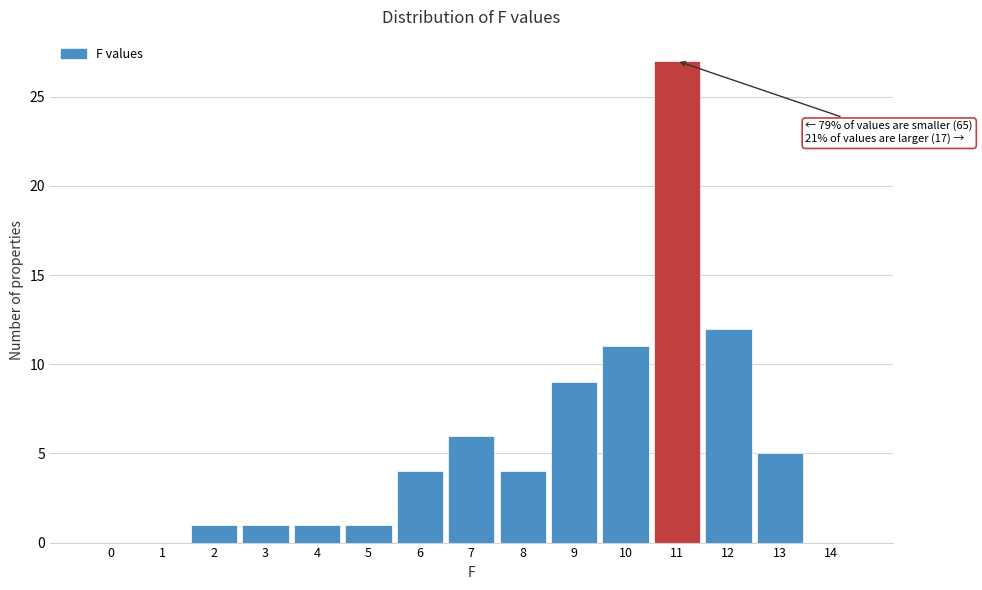

Reading left to right, list all the values displayed in this chart.

0=0	1=0	2=1	3=1	4=1	5=1	6=4	7=6	8=4	9=9	10=11	11=27	12=12	13=5	14=0